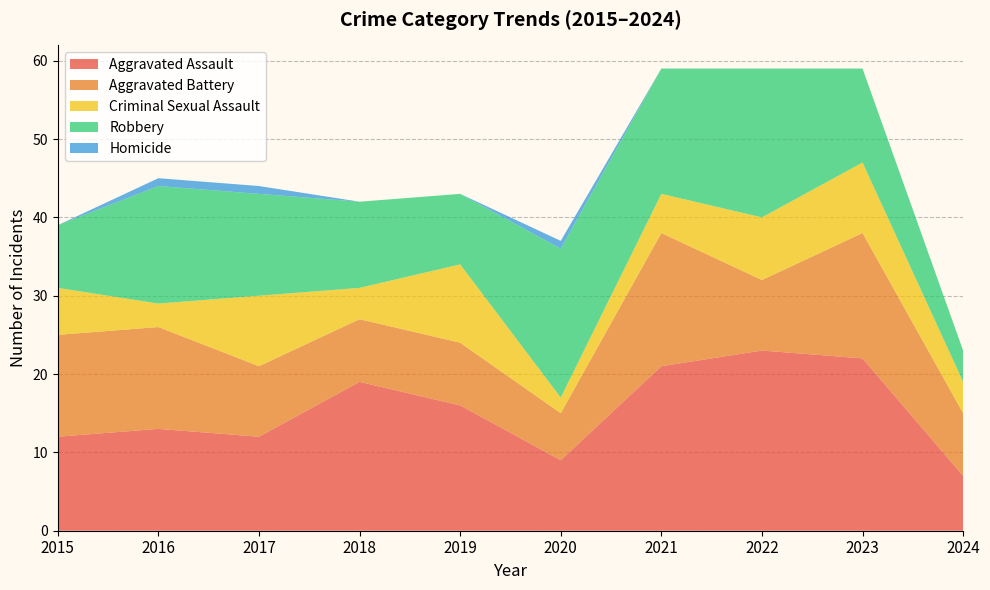

Reading left to right, what are all the values shown in this chart?

Aggravated Assault: 2015=12	2016=13	2017=12	2018=19	2019=16	2020=9	2021=21	2022=23	2023=22	2024=7
Aggravated Battery: 2015=13	2016=13	2017=9	2018=8	2019=8	2020=6	2021=17	2022=9	2023=16	2024=8
Criminal Sexual Assault: 2015=6	2016=3	2017=9	2018=4	2019=10	2020=2	2021=5	2022=8	2023=9	2024=4
Robbery: 2015=8	2016=15	2017=13	2018=11	2019=9	2020=19	2021=16	2022=19	2023=12	2024=4
Homicide: 2015=0	2016=1	2017=1	2018=0	2019=0	2020=1	2021=0	2022=0	2023=0	2024=0